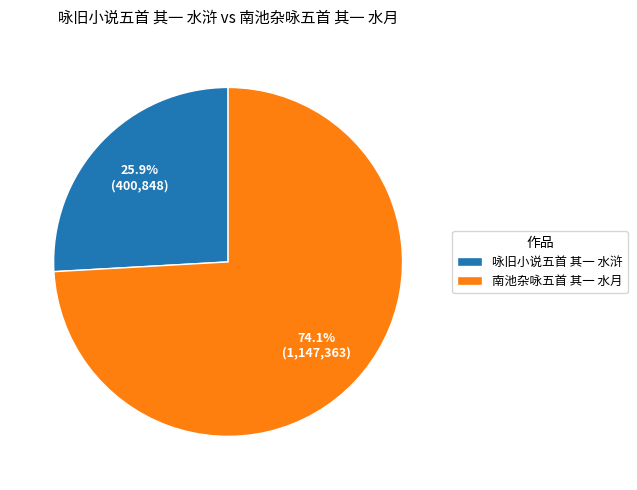

Is it true that 南池杂咏五首 其一 水月 is 85% of the pie?

False